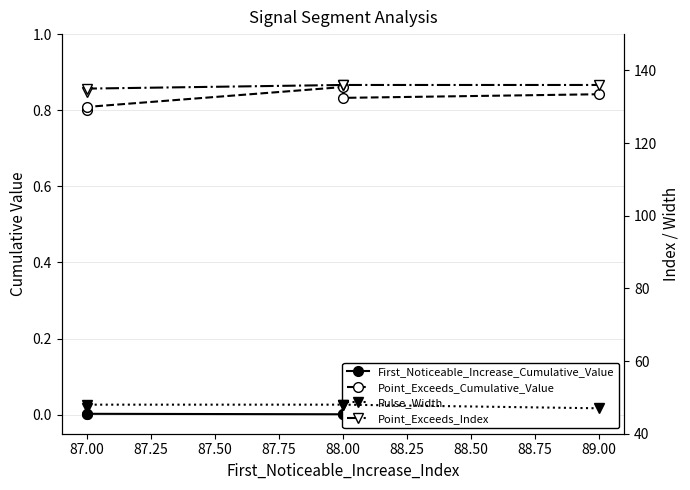

True or false: Point_Exceeds_Index and Pulse_Width cross at least once.

False